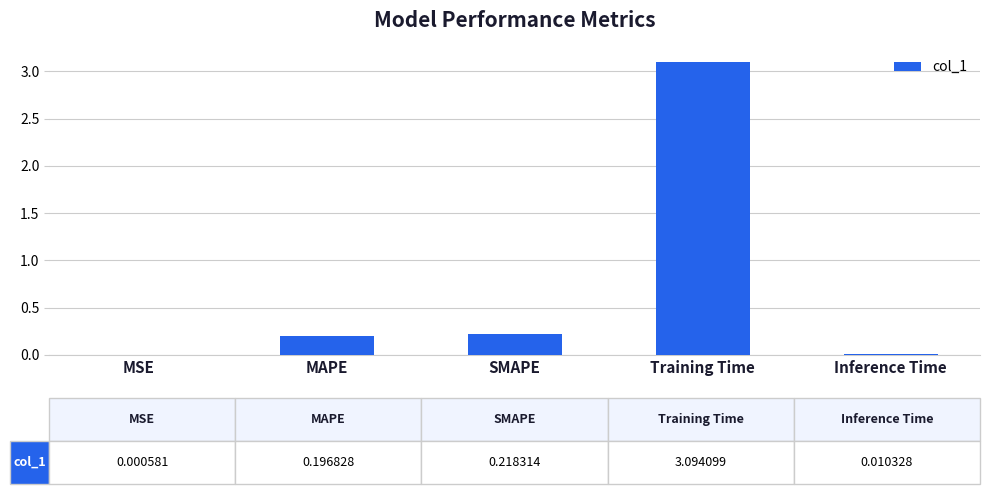

What is the change in value from MAPE to Training Time?

+2.9